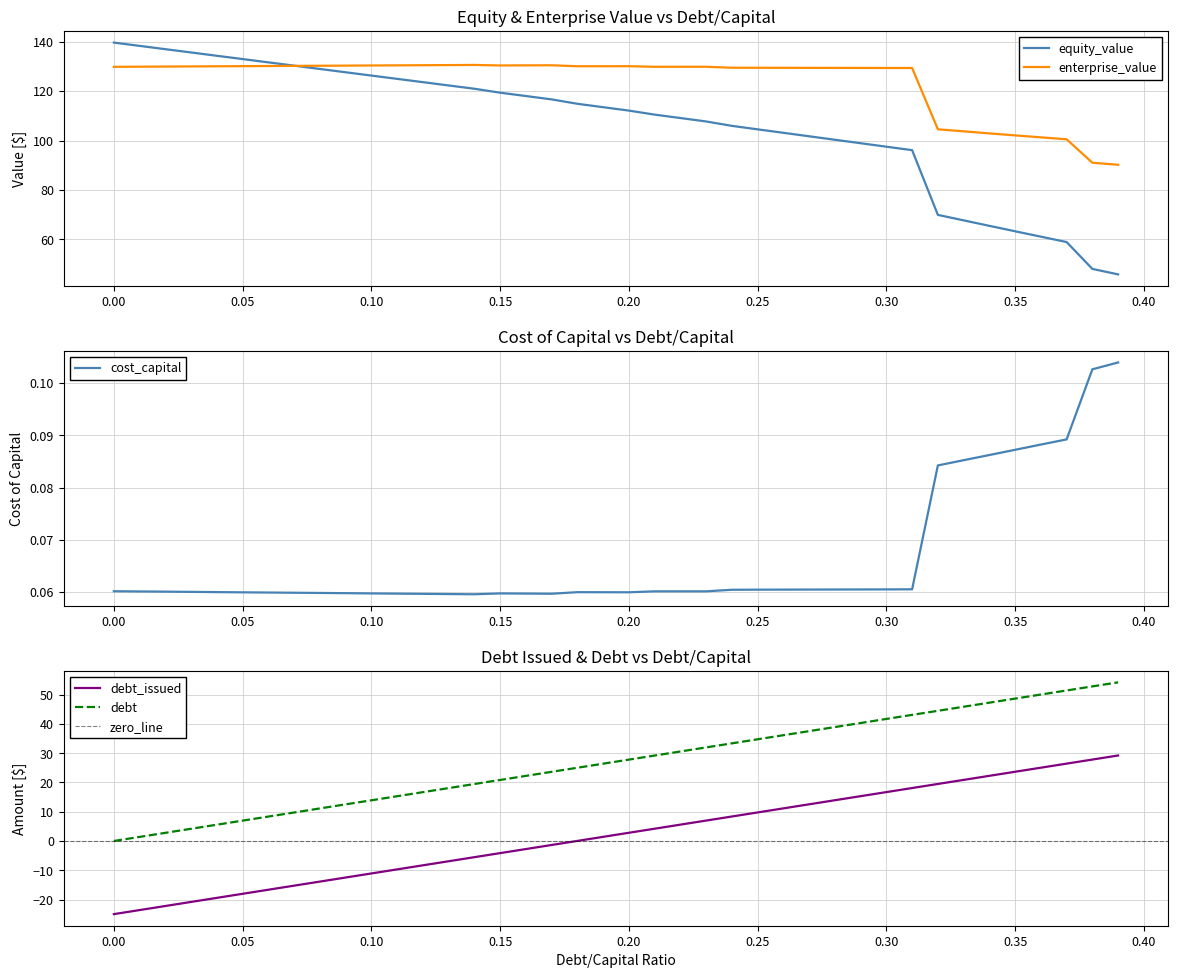

Between 0.01 and 0.12, which series saw the biggest shift?

debt_capital